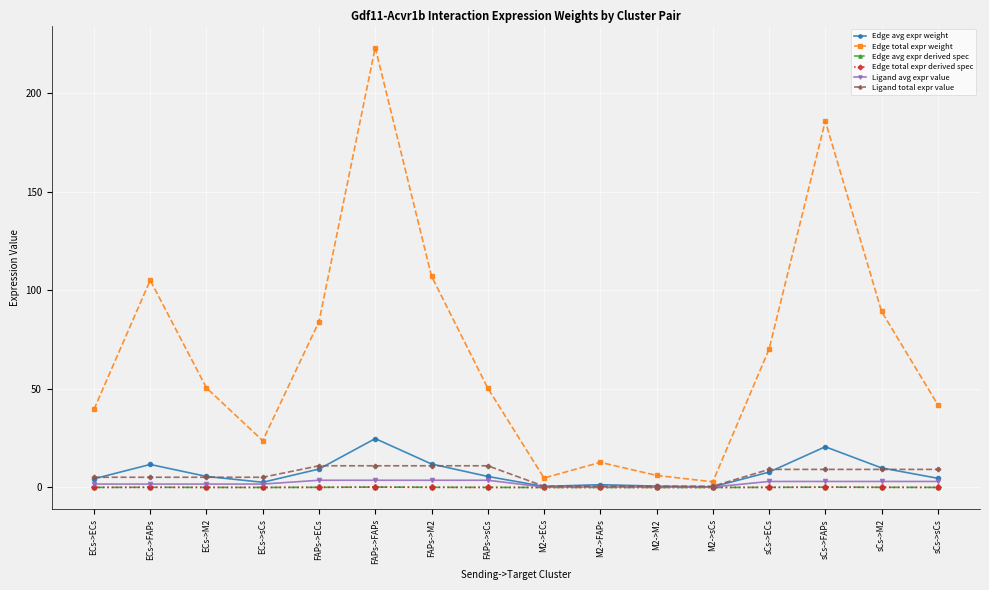

What value does the Ligand total expr value series have at sCs->sCs?

9.2